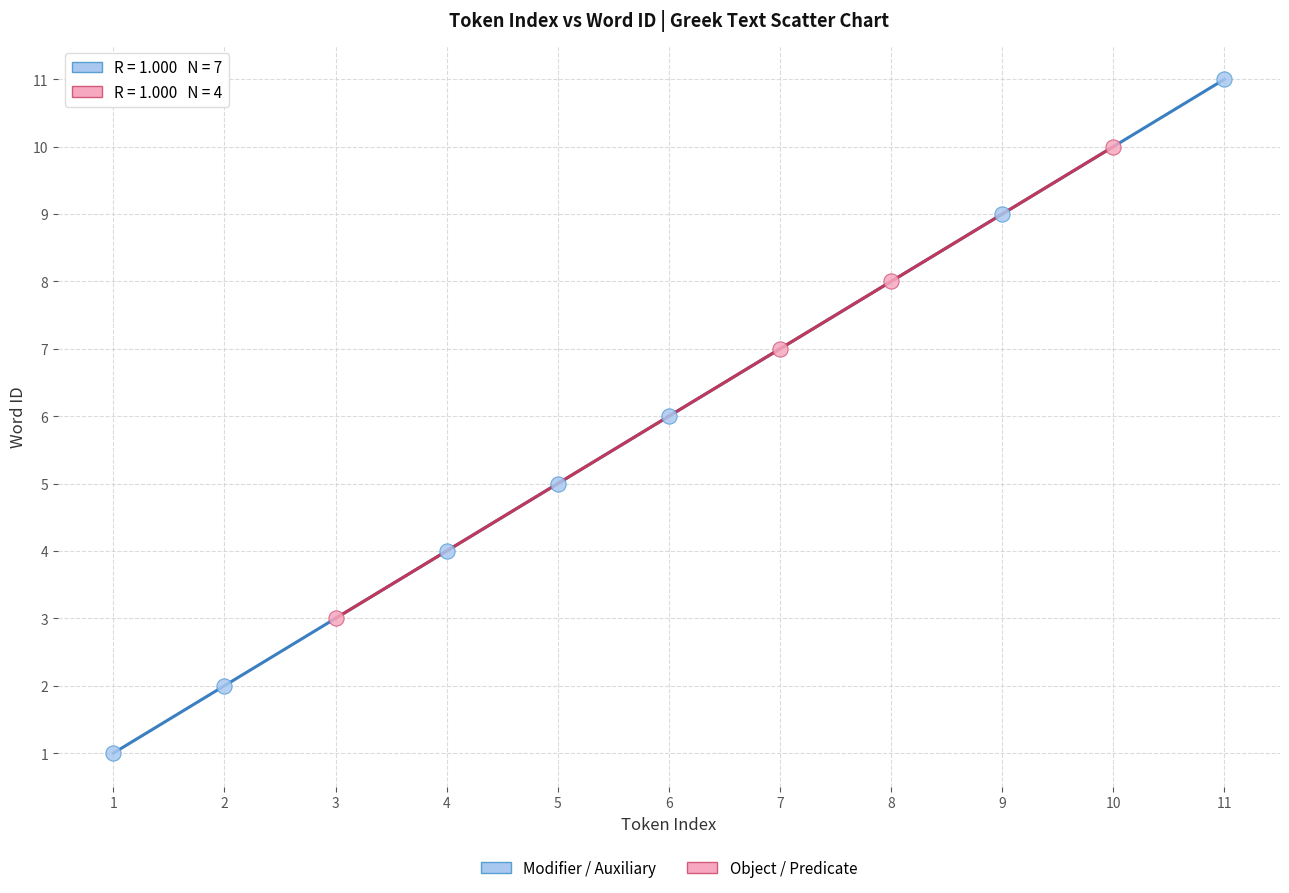

Which series has the widest spread of Y values?

Modifier / Auxiliary